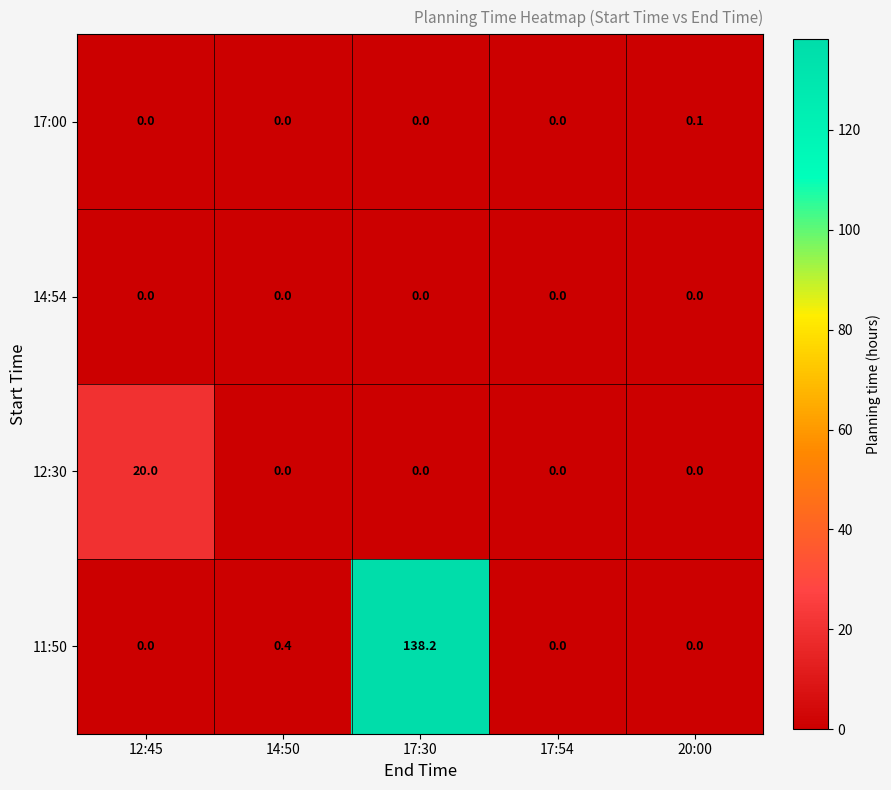

The 17:00 series shows 0.1 at 20:00. True or false?

True